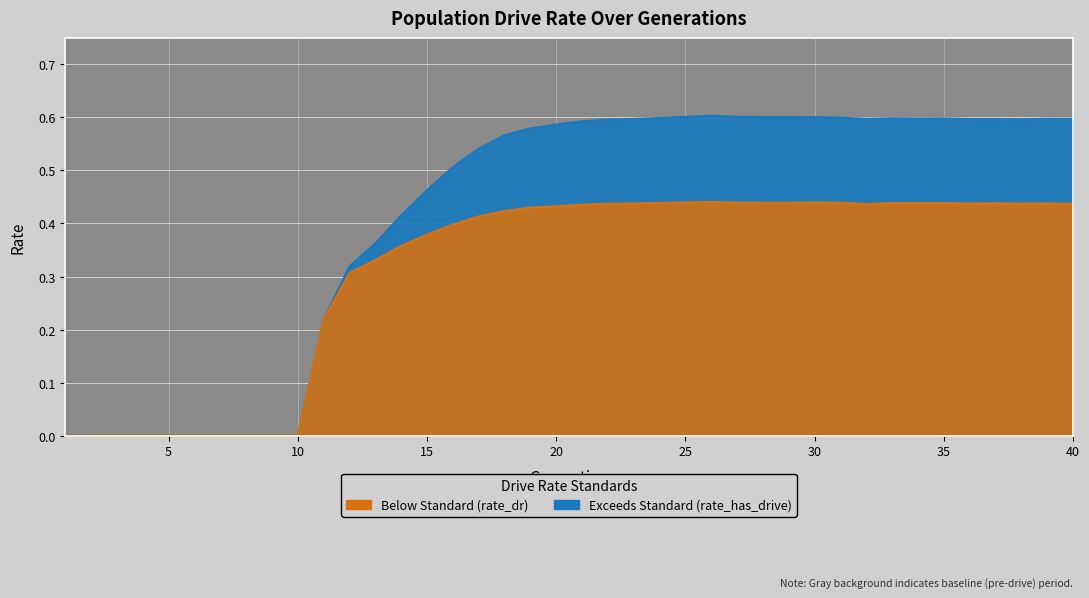

What is the total value across all series at 14?

0.8